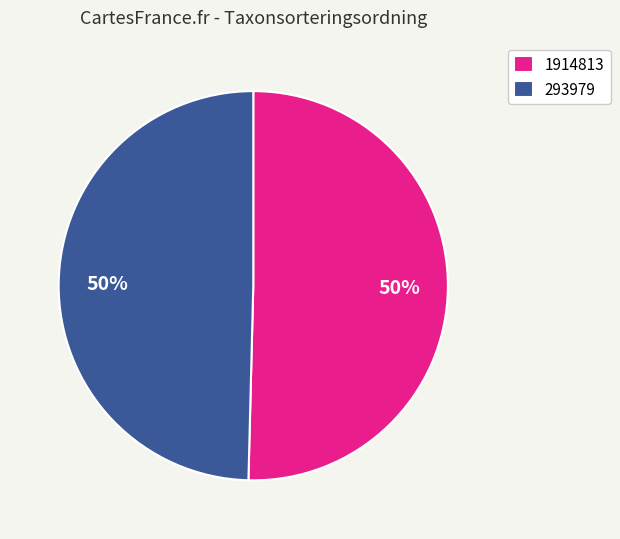

To the nearest percent, what percentage of the pie is 1914813?

50%